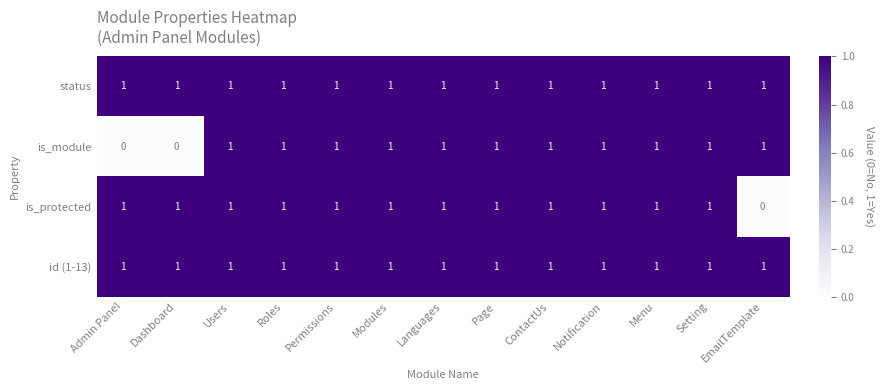

What is the sum of all is_module values?

11